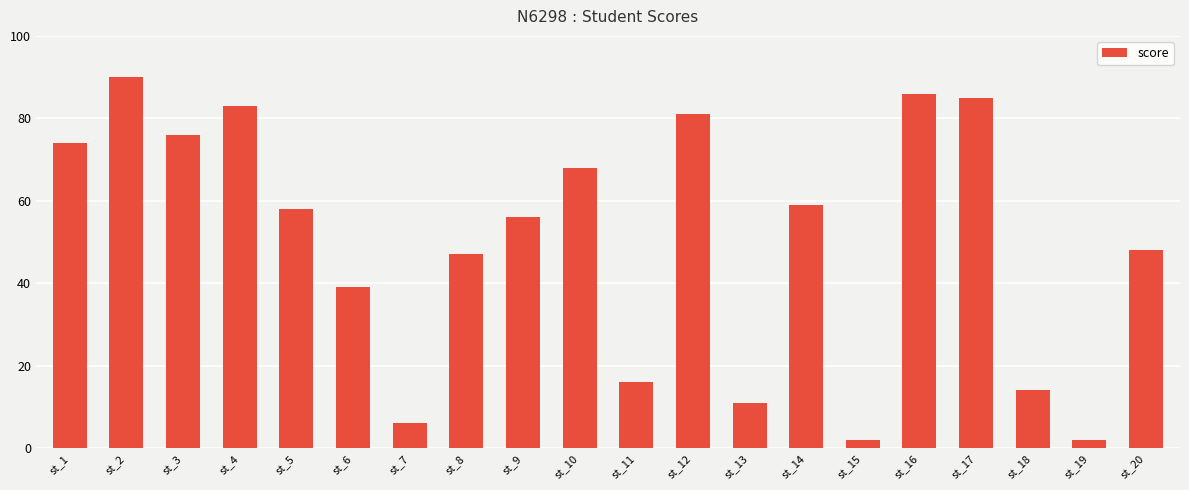

What is the difference between the values at st_16 and st_6?

47